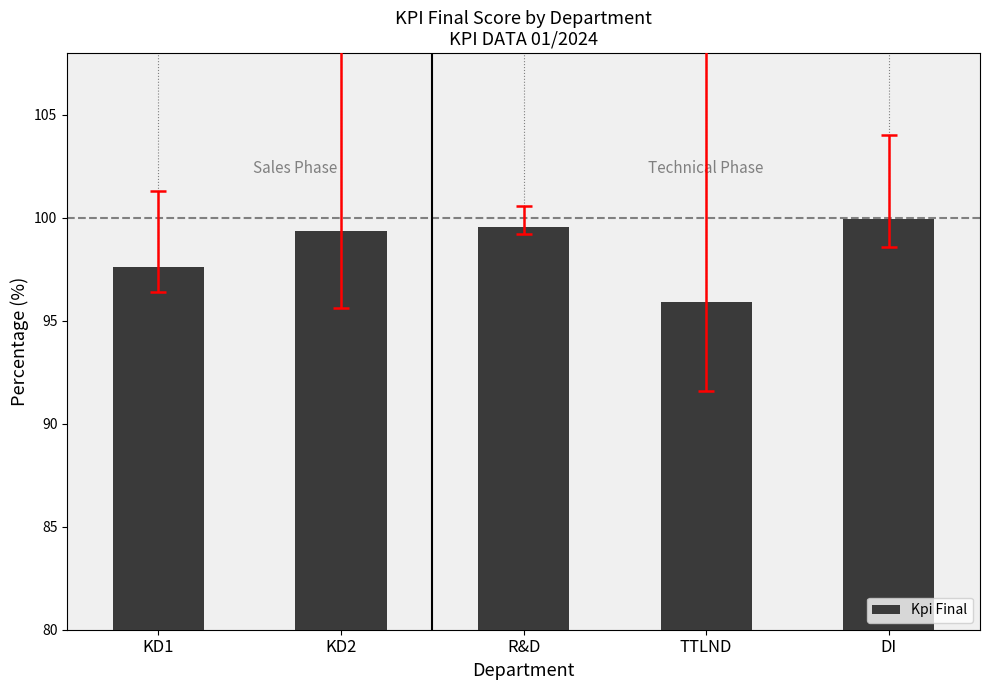

What is the ratio of the value at KD1 to the value at KD2?

1.0